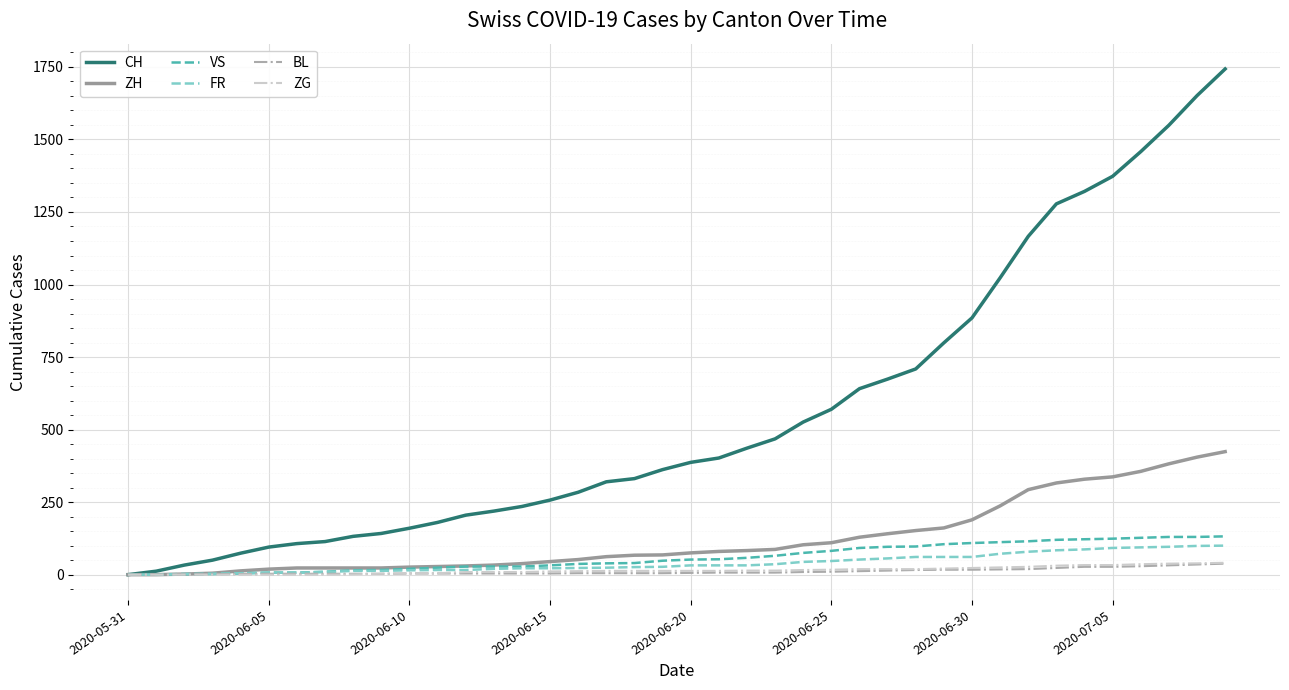

How many lines are shown in the chart?

6